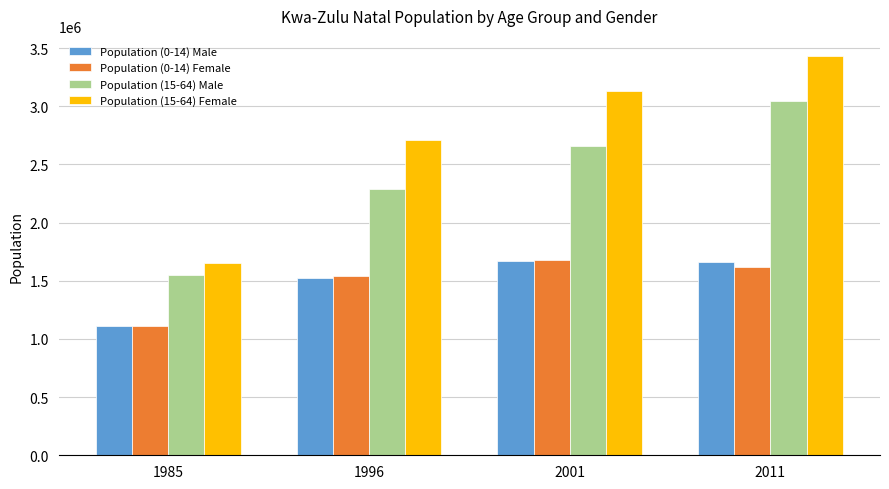

How many values in the Population (0-14) Female series are below 1621472?

2